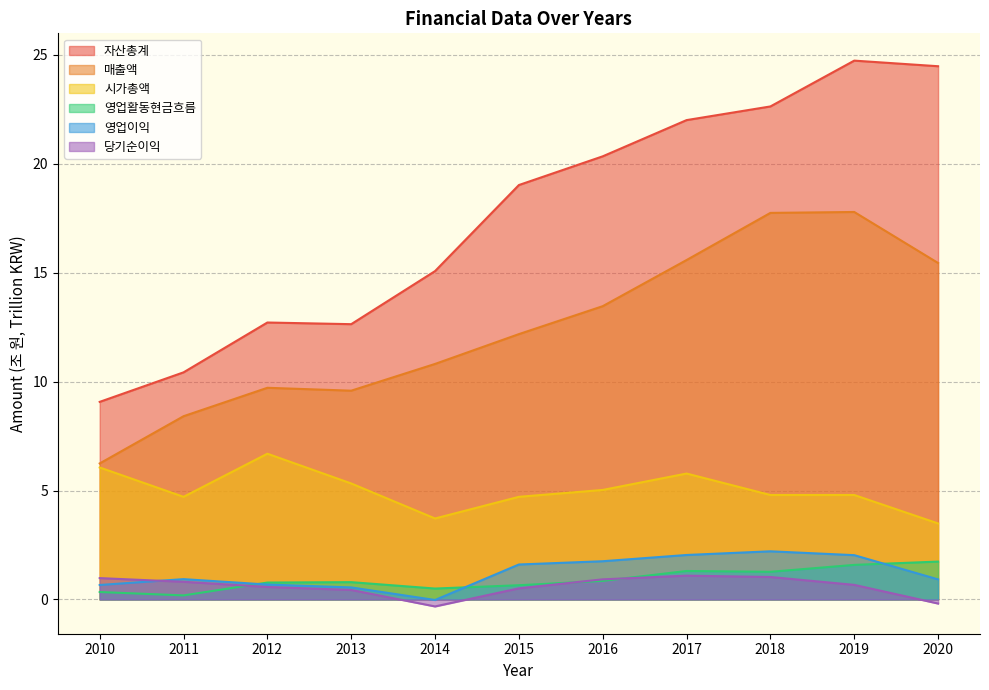

At which label is 영업이익 closest to 1?

2011